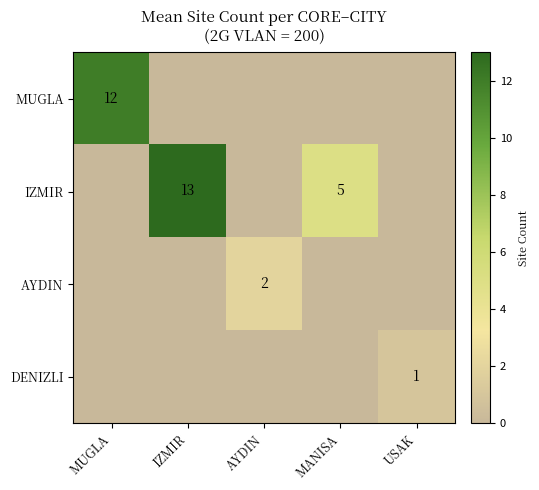

Is it true that IZMIR equals 20 at IZMIR?

False